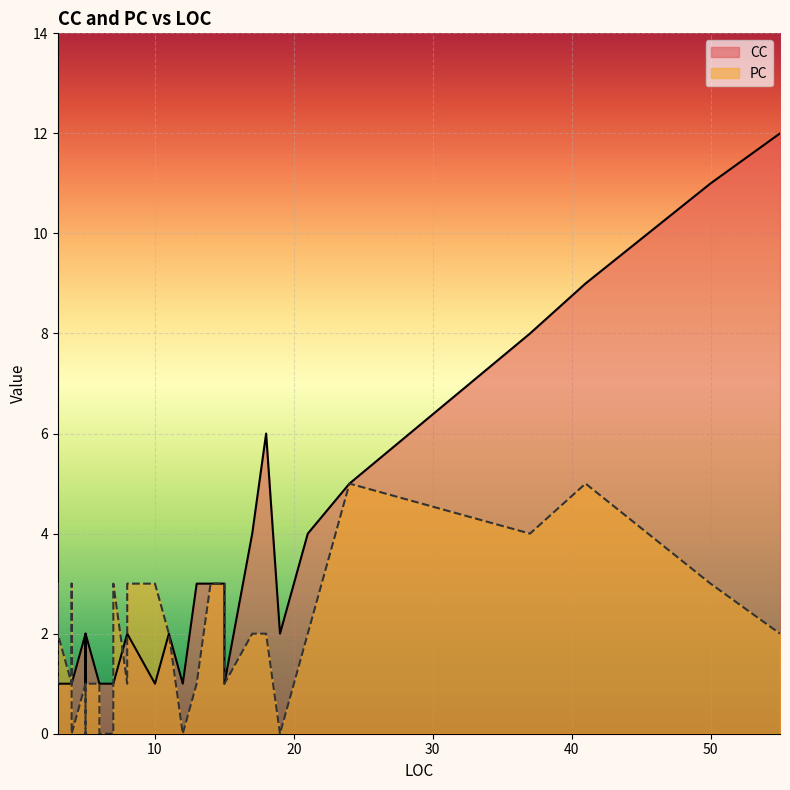

What is the total value across all series at 7?

1